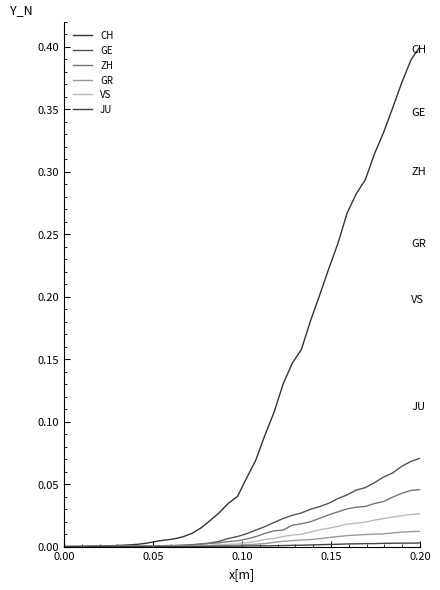

Is this an area chart (filled region under the line)?

No